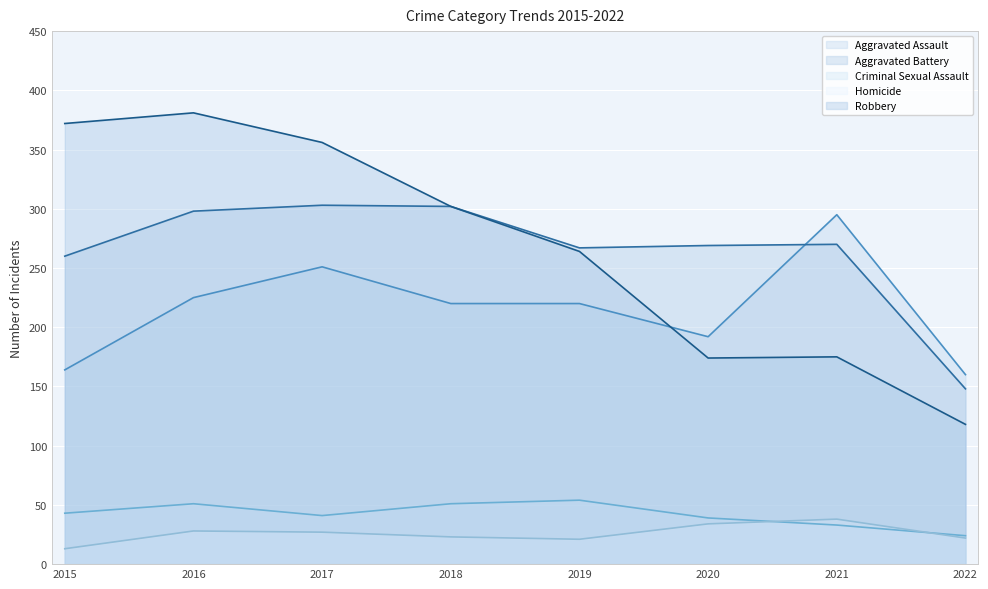

What is the value of the Homicide point at the 5th from the left?

21